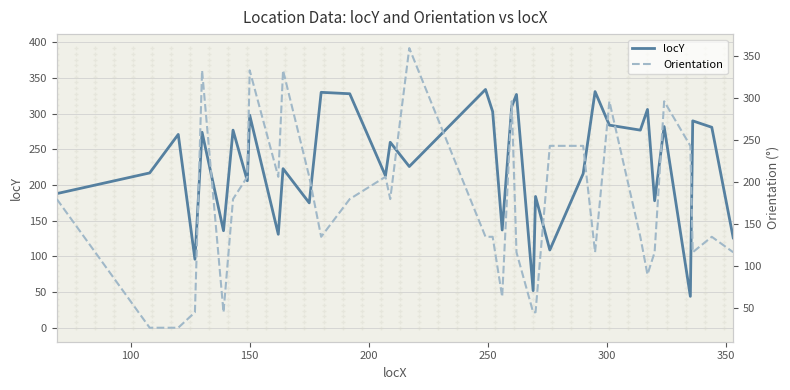

What is the lowest value of the locY series?

44